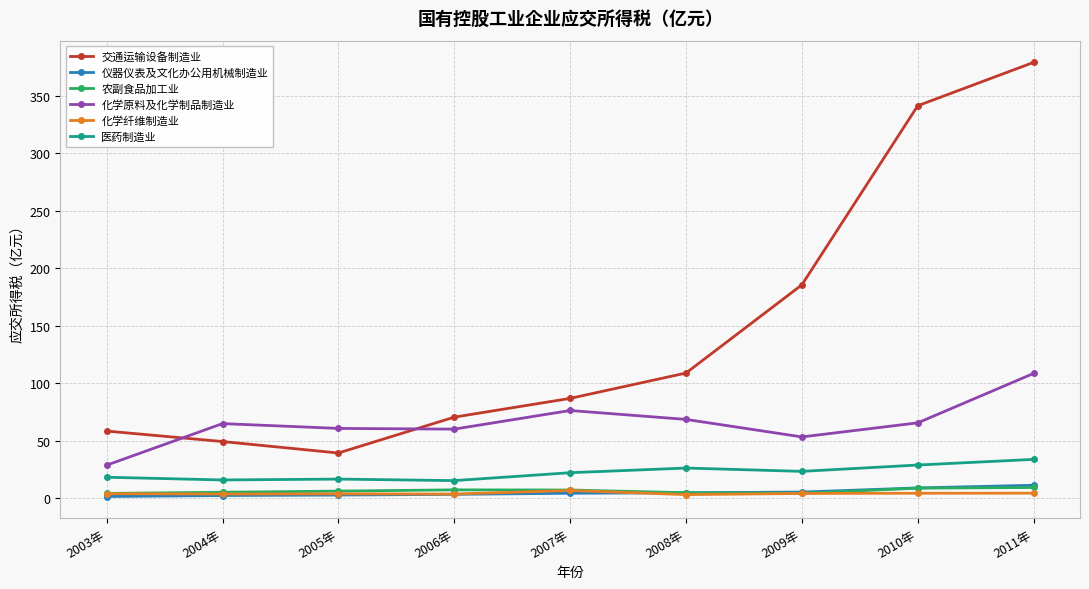

Which series has the largest range (max minus min)?

交通运输设备制造业